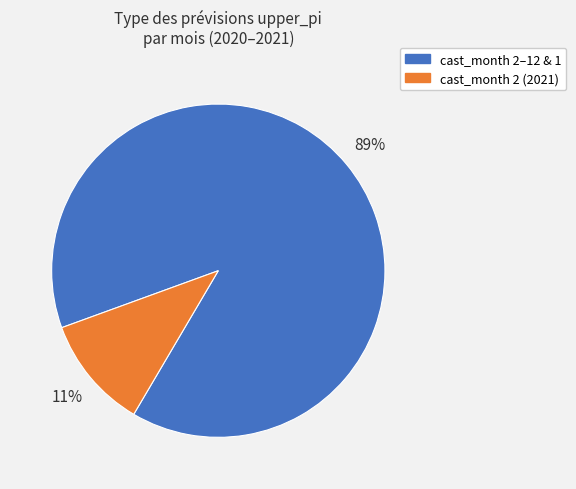

Is there a majority slice in this chart?

Yes